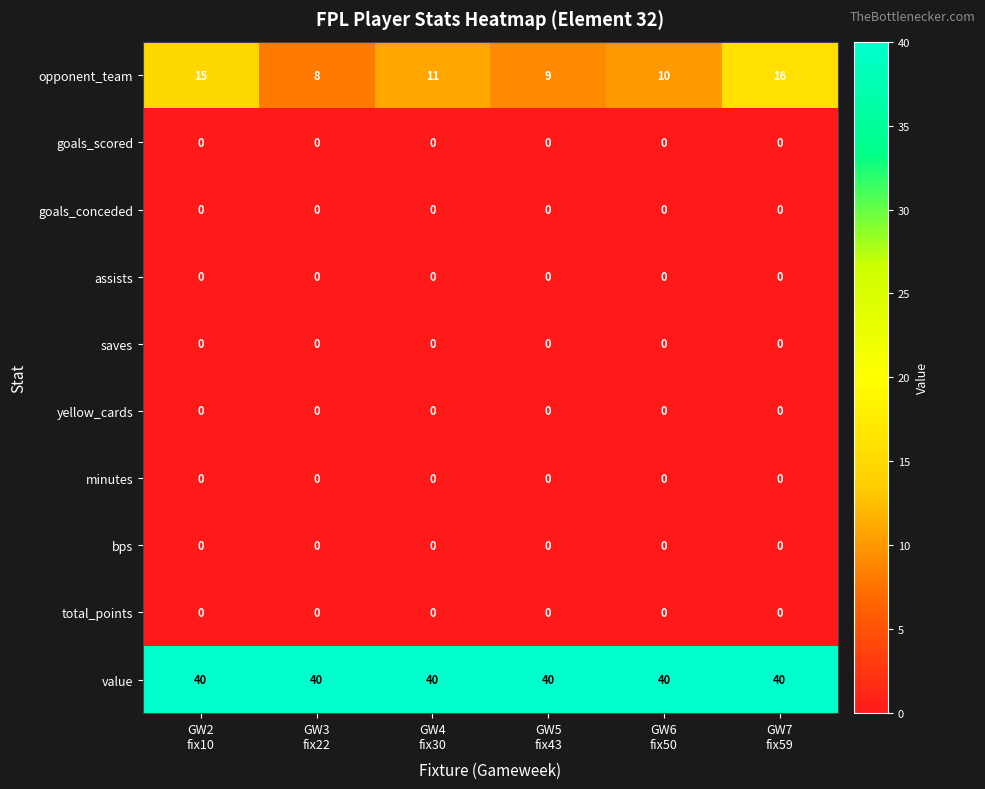

What is the sum of all value values?

240